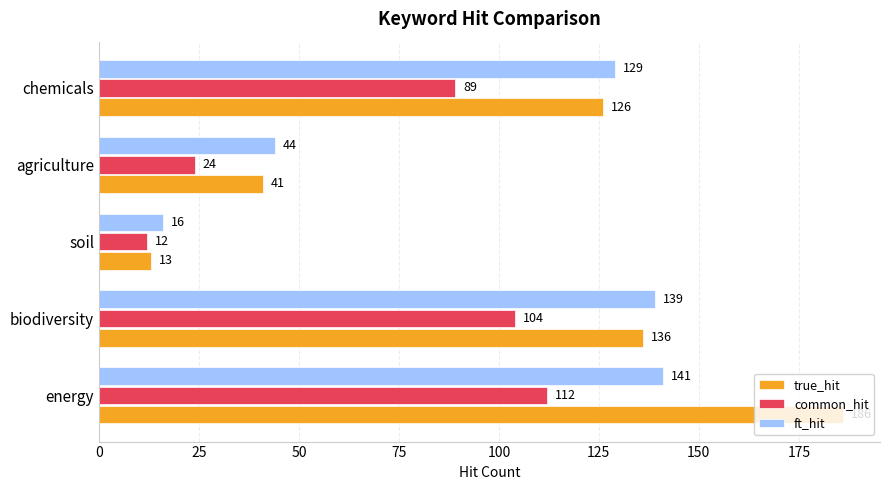

The value of ft_hit at energy is 141. True or false?

True